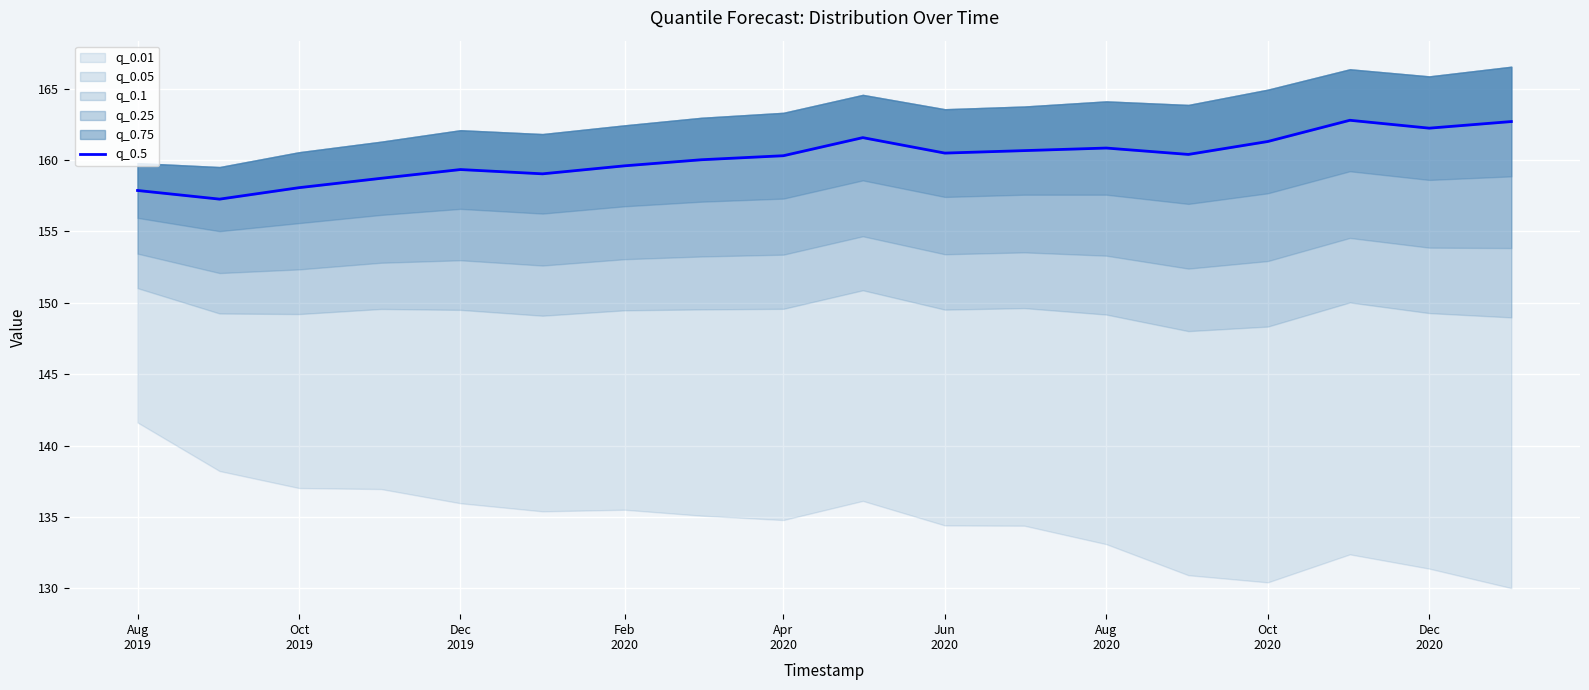

What is the maximum value shown in the chart?

162.8